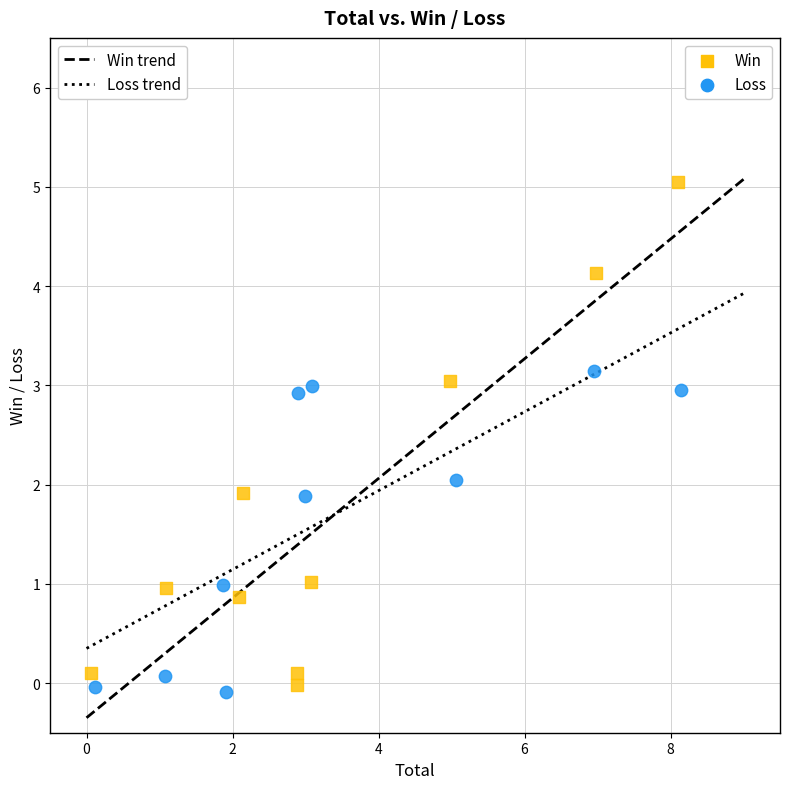

Which series contains the lowest Y value?

Loss